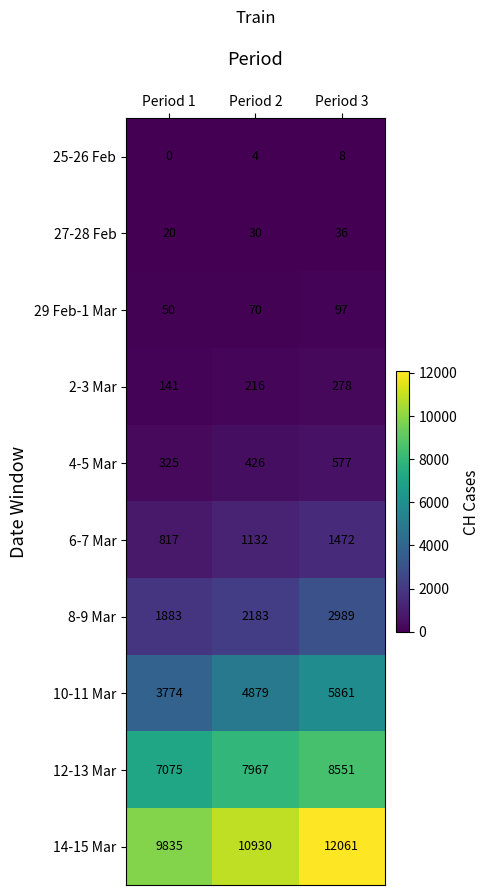

What is the difference between the highest and lowest values at Period 2?

10926